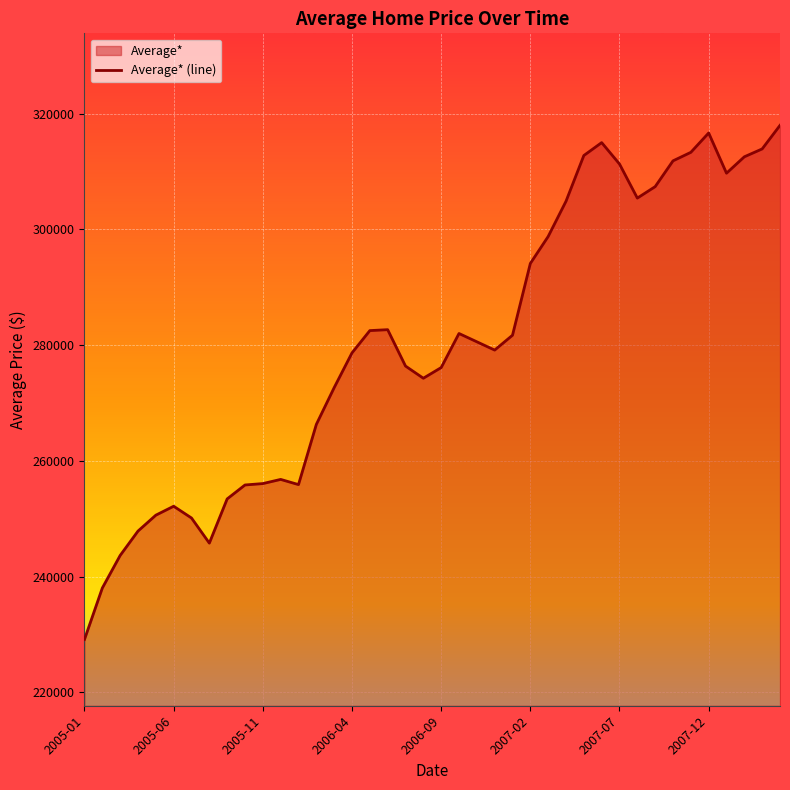

Between 2007-02 and 2005-01, which is larger?

2007-02